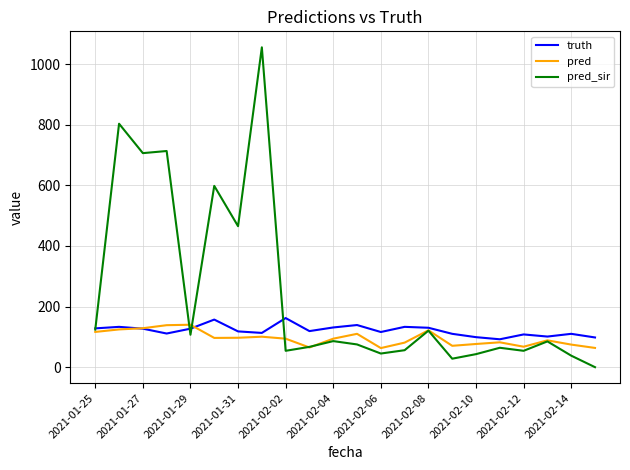

What is the difference between the maximum and second lowest values in the truth series?

64.0